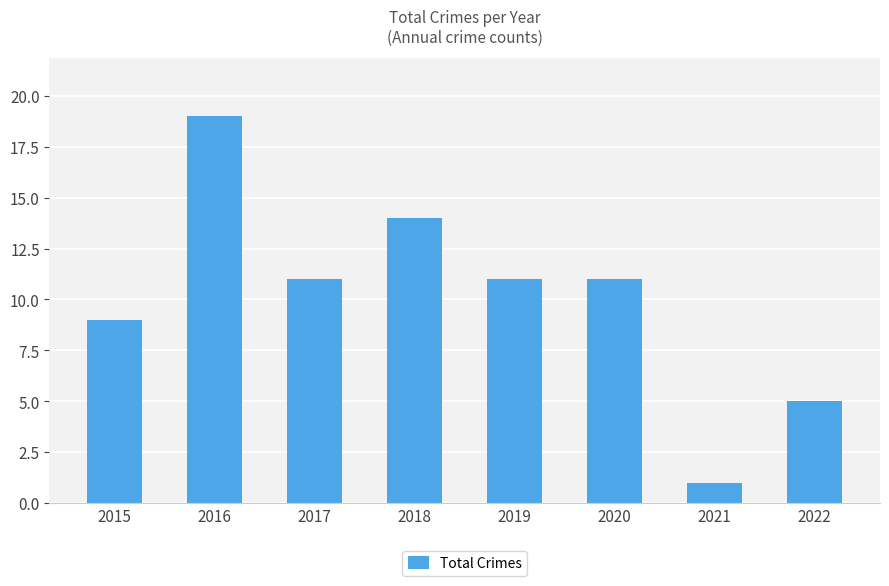

At which label does the data first exceed 11?

2016